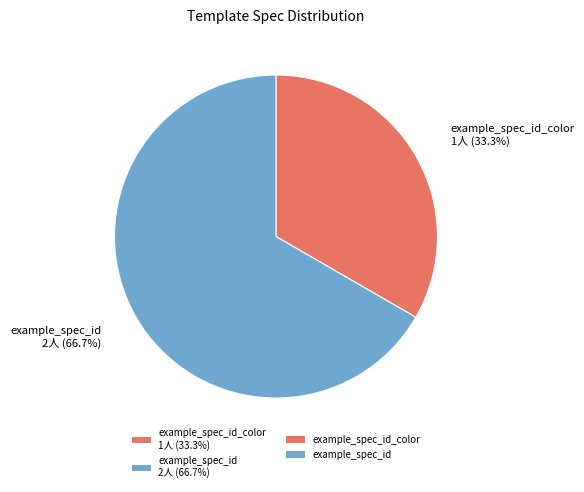

Which has a higher value, example_spec_id 2人 (66.7%) or example_spec_id_color 1人 (33.3%)?

example_spec_id 2人 (66.7%)